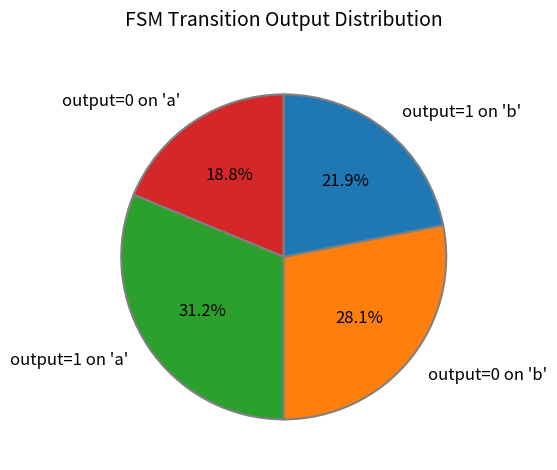

How many segments does this pie chart have?

4